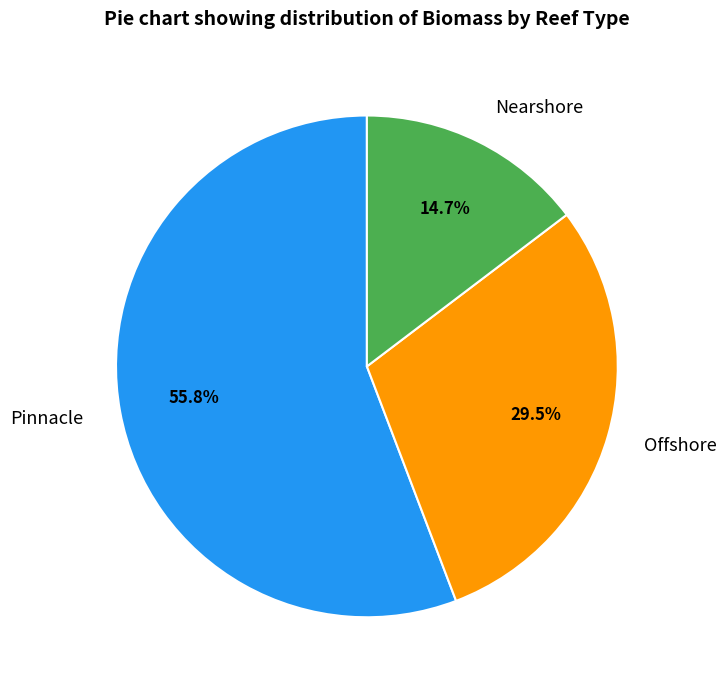

Which category has the biggest portion of the pie?

Pinnacle